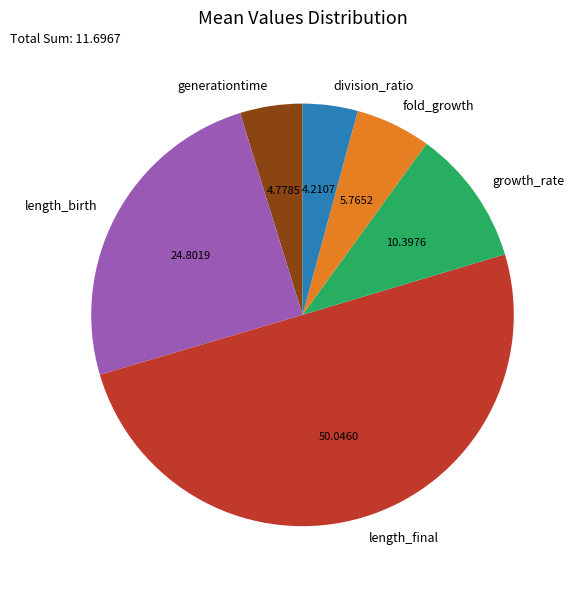

How many slices are in this pie chart?

6